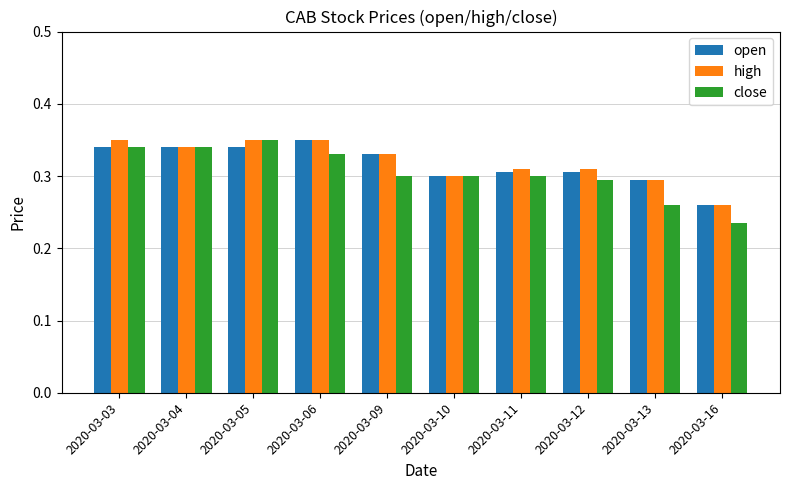

Where is open nearest to the value 0?

2020-03-16